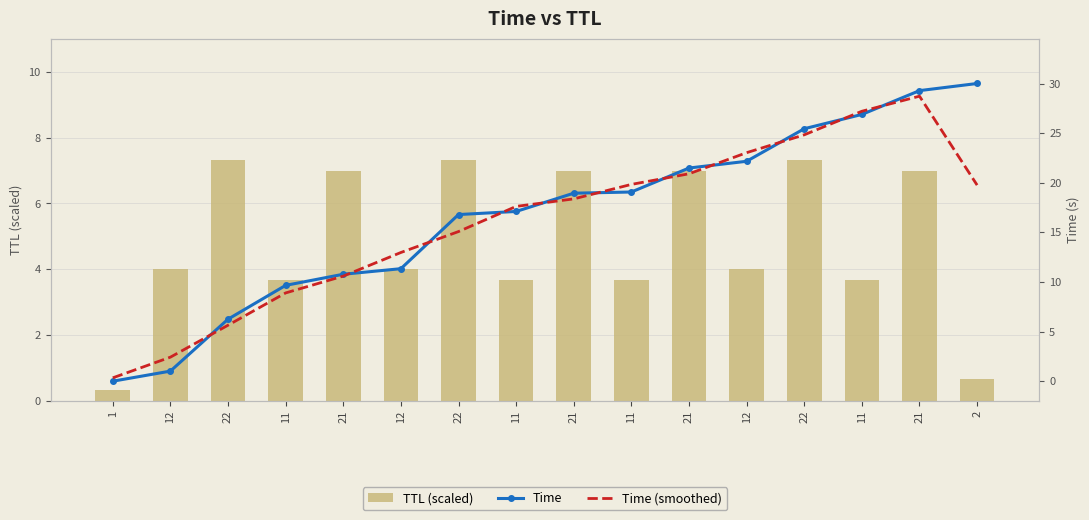

At which label does Time (smoothed) first exceed 18?

21